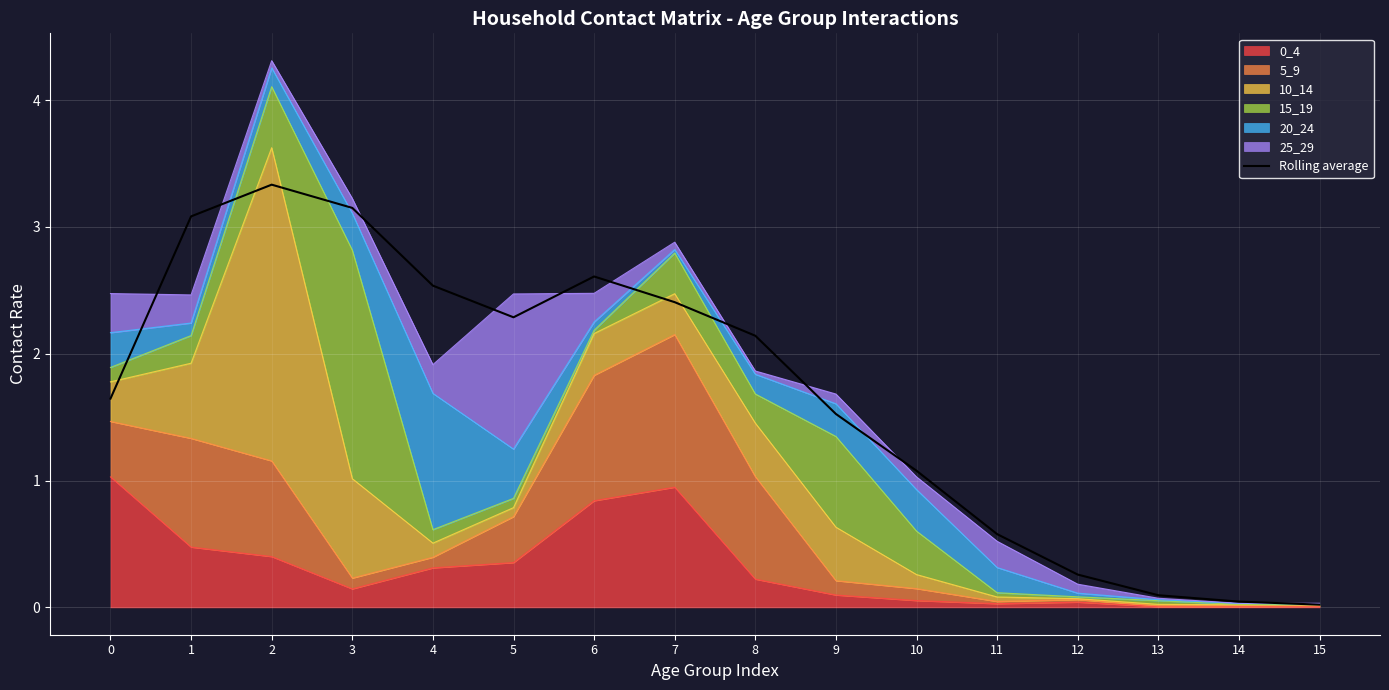

Is it true that the value at 11 is 0.6?

True